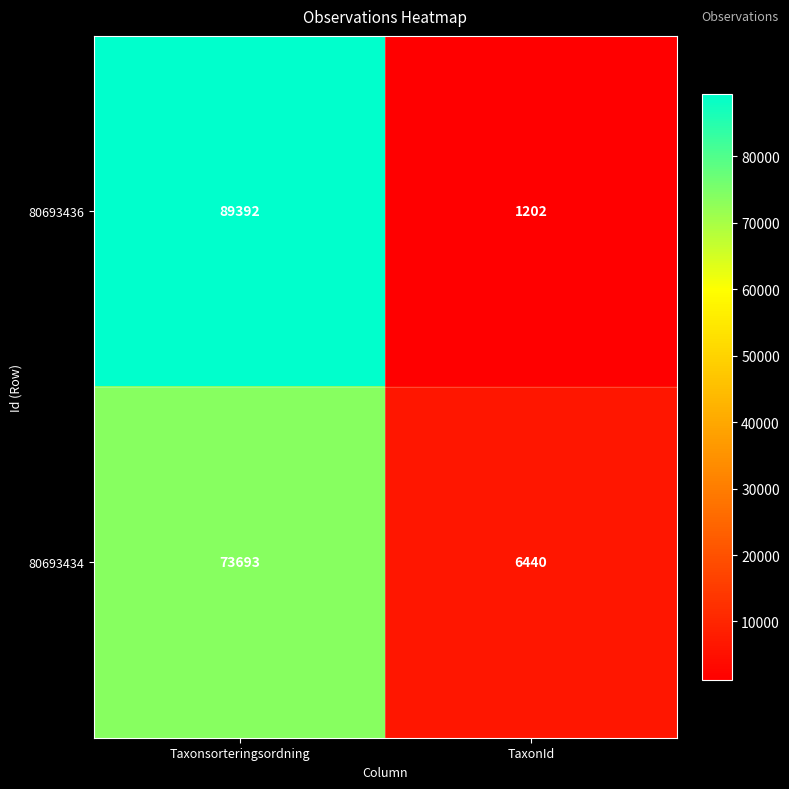

Is it true that 80693436 equals 1202 at TaxonId?

True